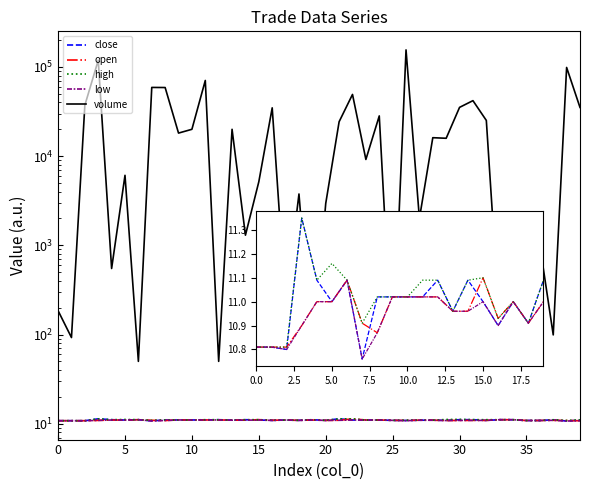

True or false: volume and close intersect in this chart.

False